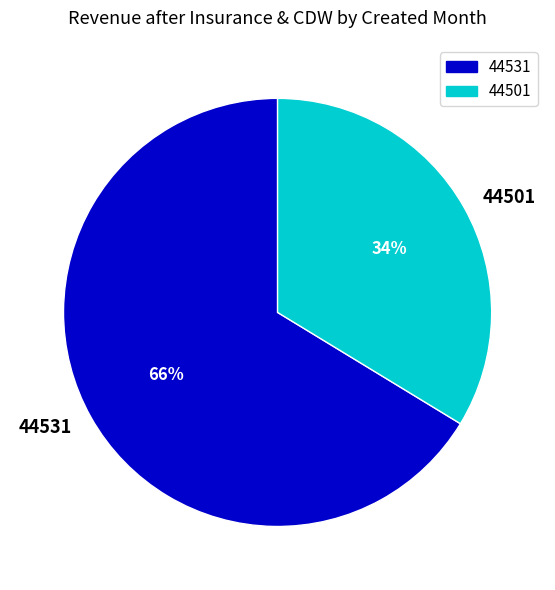

Which slice is the smallest?

44501